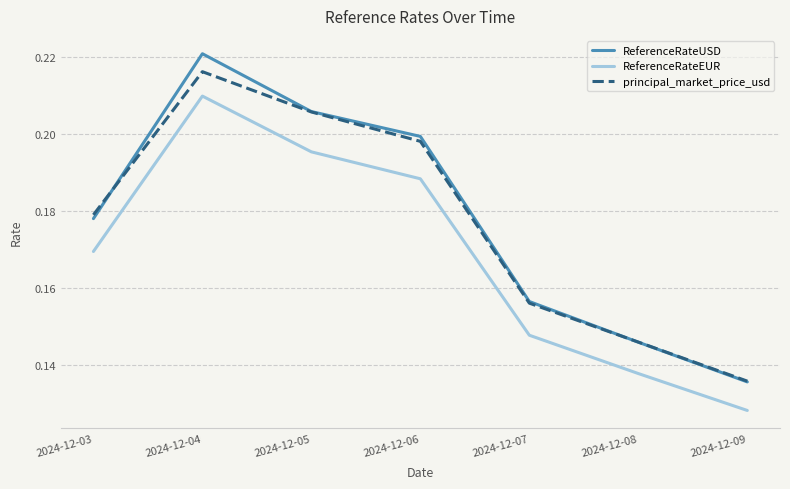

Rank the series by their maximum value, from highest to lowest.

ReferenceRateUSD, principal_market_price_usd, ReferenceRateEUR